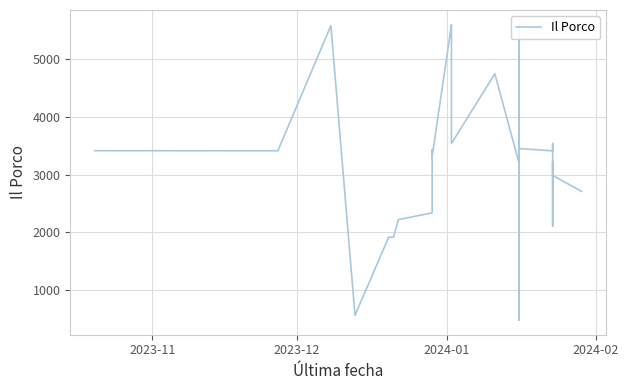

How many points are lower than both their immediate neighbors (excluding endpoints)?

12